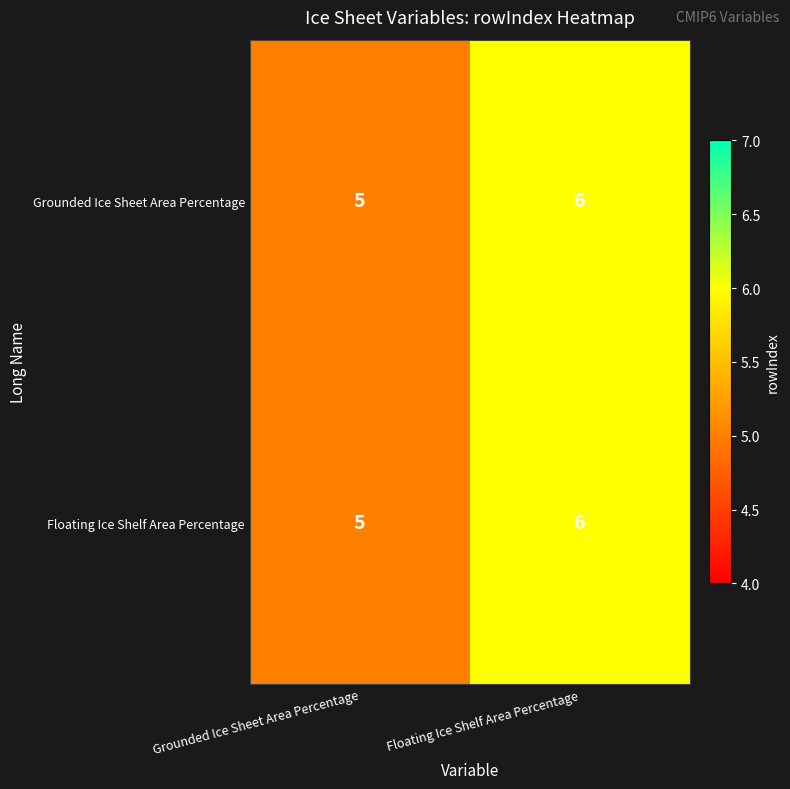

The Grounded Ice Sheet Area Percentage series shows 5 at Grounded Ice Sheet Area Percentage. True or false?

True